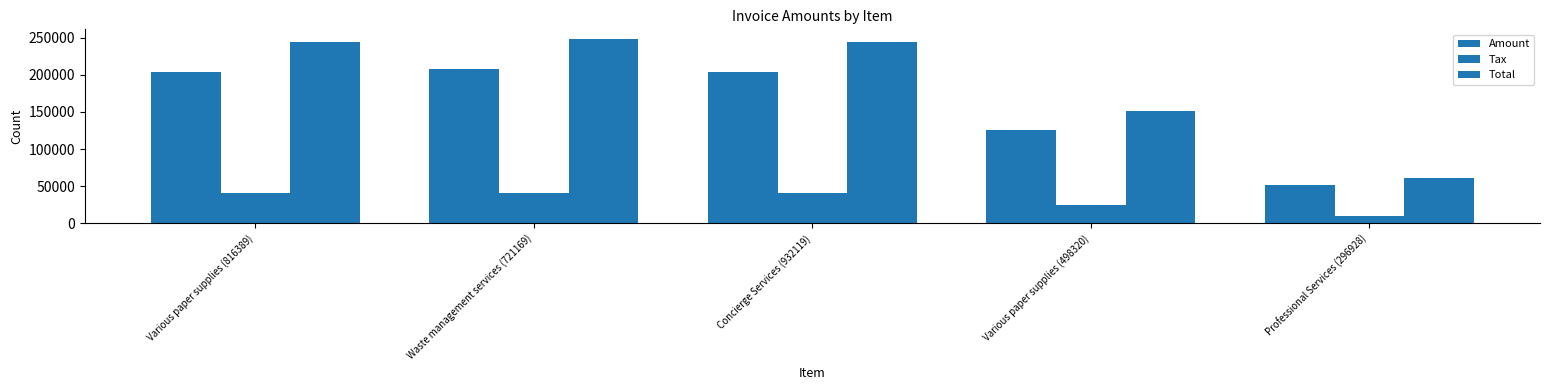

What is the sum of all Tax values?

158300.6